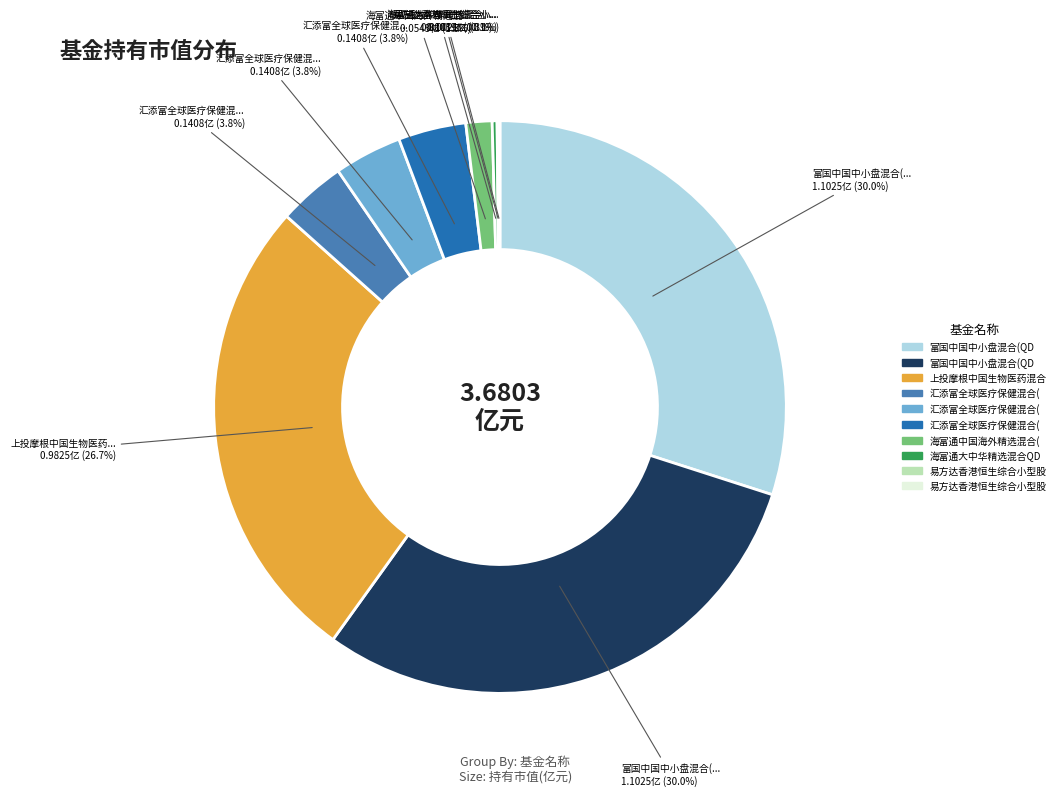

Does any single category account for the majority?

No